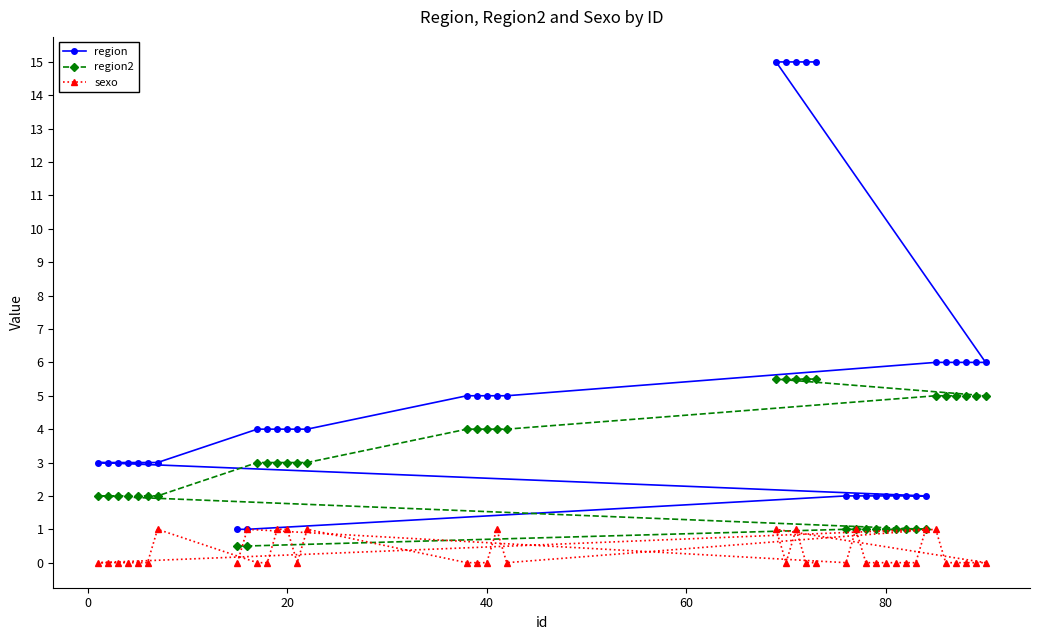

True or false: region and region2 intersect in this chart.

False